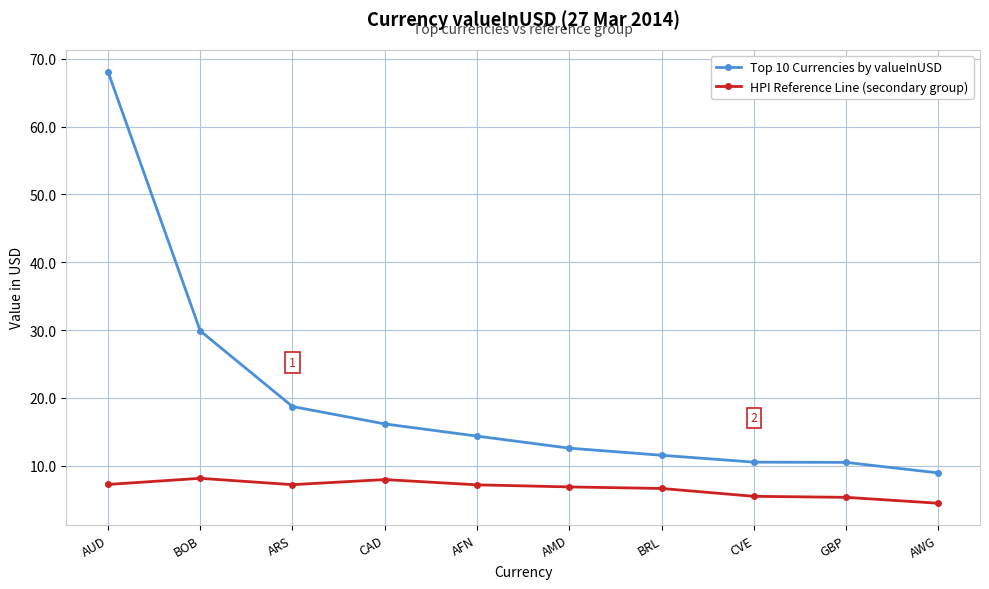

True or false: Top 10 Currencies by valueInUSD has more than 2 interior local peaks.

False